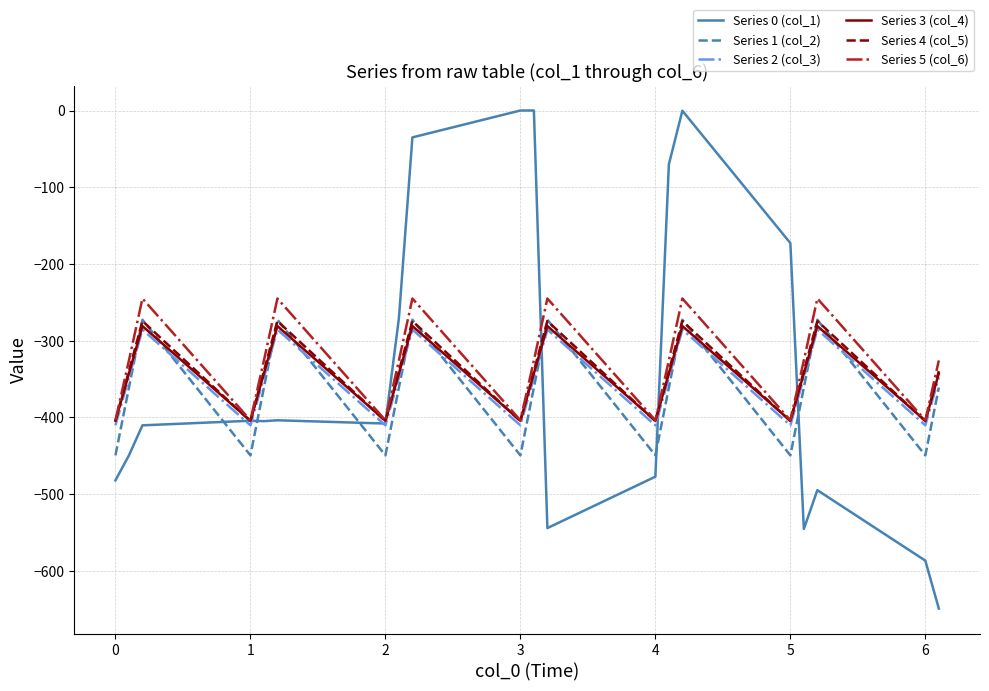

True or false: Series 5 (col_6) and Series 1 (col_2) cross at least once.

False